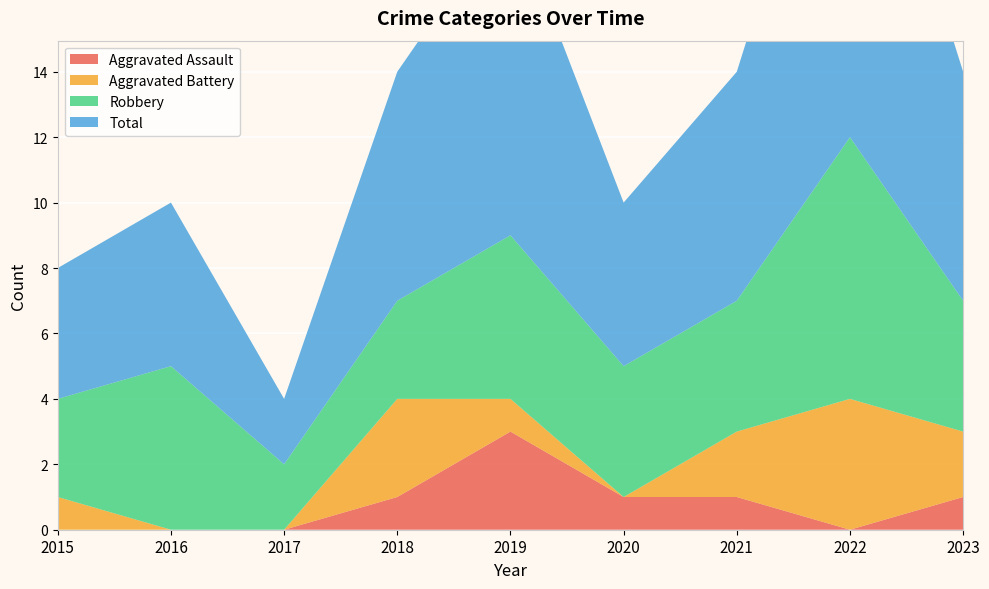

Reading right to left, extract all data points from this chart.

Aggravated Assault: 2023=1	2022=0	2021=1	2020=1	2019=3	2018=1	2017=0	2016=0	2015=0
Aggravated Battery: 2023=2	2022=4	2021=2	2020=0	2019=1	2018=3	2017=0	2016=0	2015=1
Robbery: 2023=4	2022=8	2021=4	2020=4	2019=5	2018=3	2017=2	2016=5	2015=3
Total: 2023=7	2022=13	2021=7	2020=5	2019=10	2018=7	2017=2	2016=5	2015=4